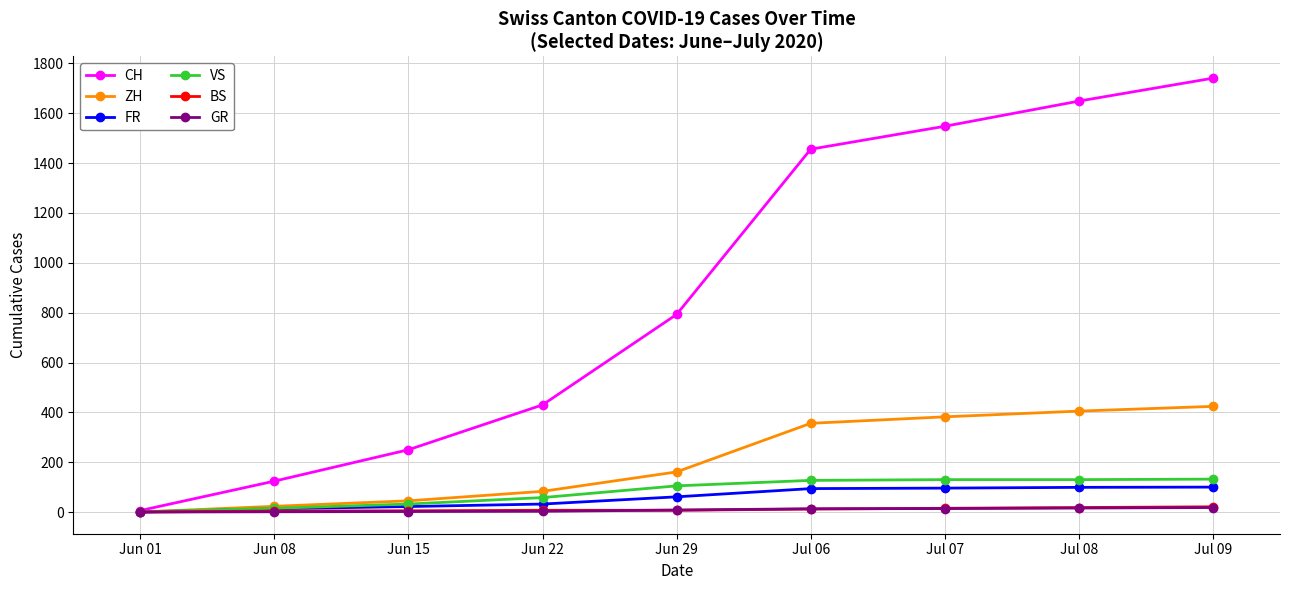

List the labels in order of CH value, smallest first.

Jun 01, Jun 08, Jun 15, Jun 22, Jun 29, Jul 06, Jul 07, Jul 08, Jul 09